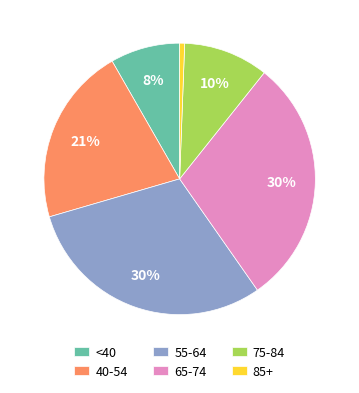

To the nearest percent, what portion does 65-74 represent?

30%